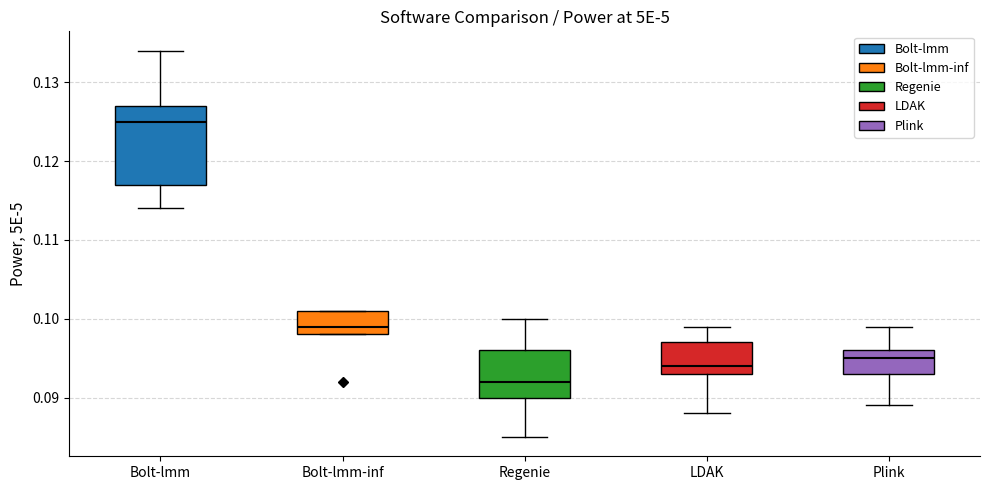

Reading left to right, transcribe this box plot: for each box, give where its median line is, the range the box spans, and where its two whiskers end, as read against the y-axis. The values are not printed on the chart, so give them approximately, as read against the axis.

Bolt-lmm: median 0.125, box 0.117 to 0.127, whiskers 0.114 to 0.134
Bolt-lmm-inf: median 0.099, box 0.098 to 0.101, whiskers 0.098 to 0.101
Regenie: median 0.092, box 0.090 to 0.096, whiskers 0.085 to 0.100
LDAK: median 0.094, box 0.093 to 0.097, whiskers 0.088 to 0.099
Plink: median 0.095, box 0.093 to 0.096, whiskers 0.089 to 0.099